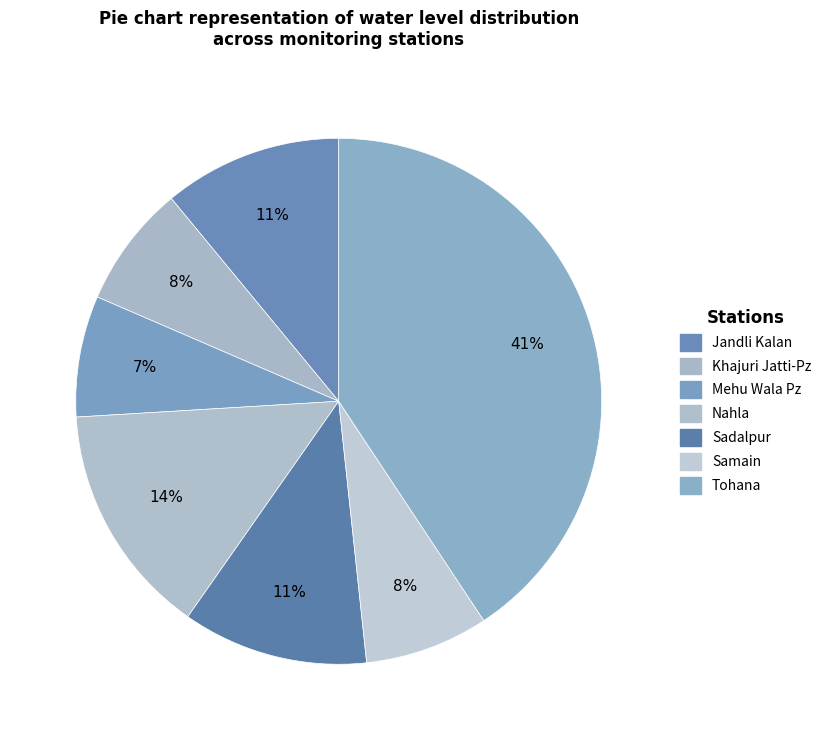

What portion of the pie excludes Mehu Wala Pz?

92.6%